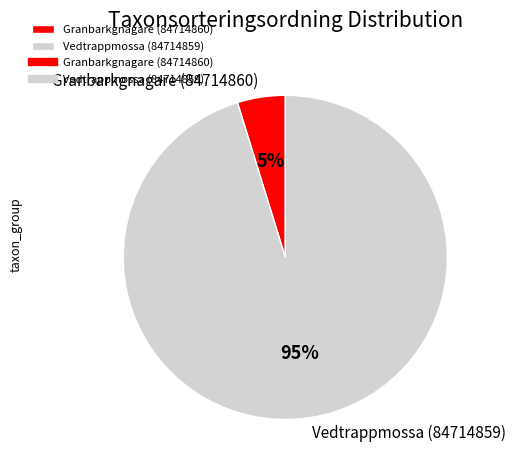

What percentage is the Vedtrappmossa (84714859) slice, to the nearest percent?

95%